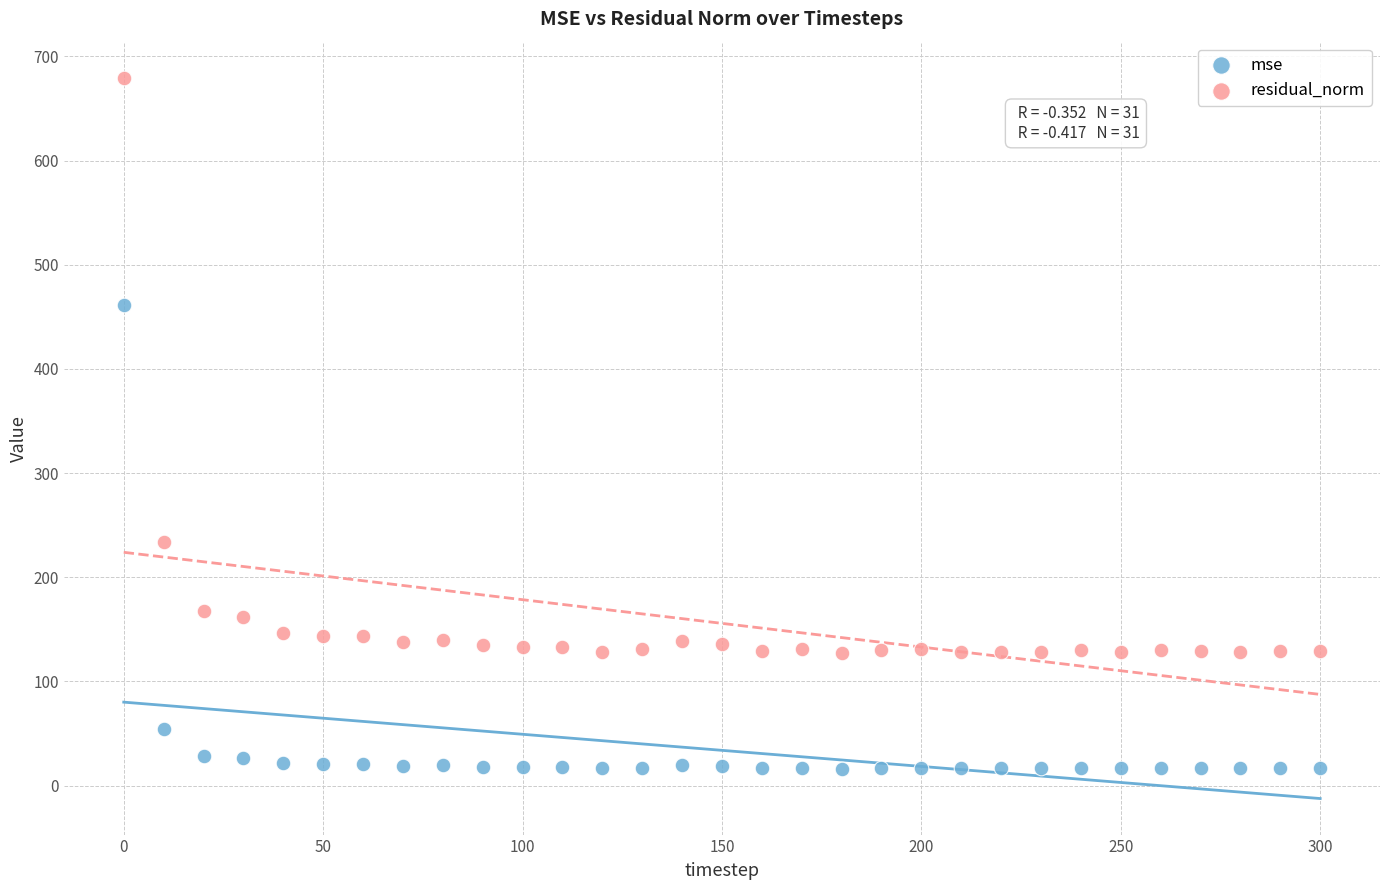

Which series reaches the maximum Y coordinate?

residual_norm